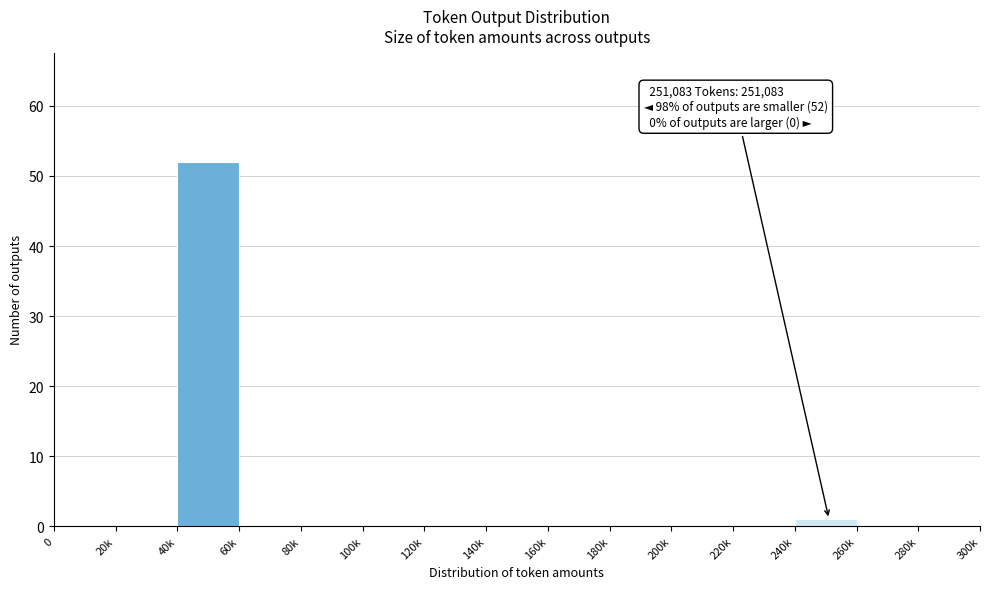

Reading left to right, extract all data points from this chart.

0=0	20k=0	40k=52	60k=0	80k=0	100k=0	120k=0	140k=0	160k=0	180k=0	200k=0	220k=0	240k=1	260k=0	280k=0